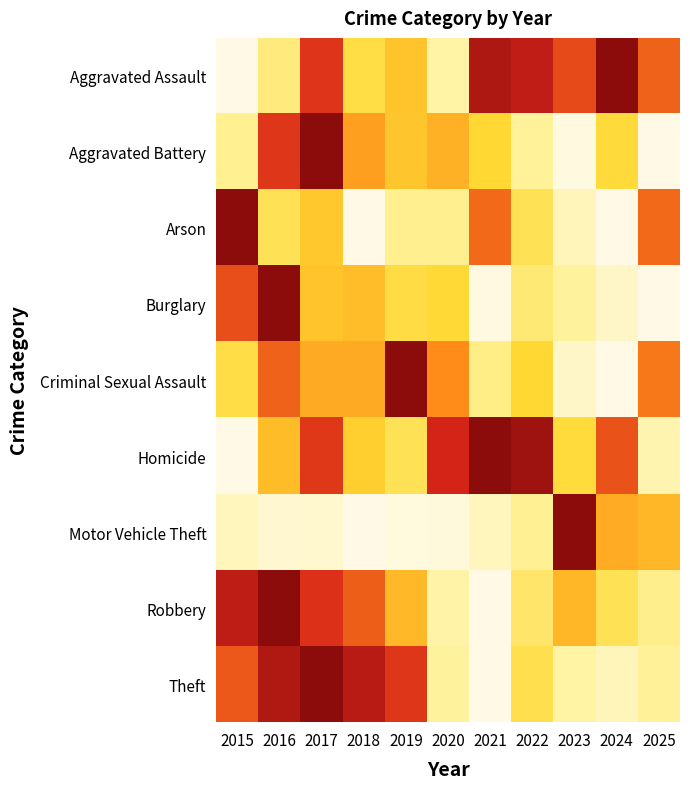

What is the total value across all series at 2021?

3.3